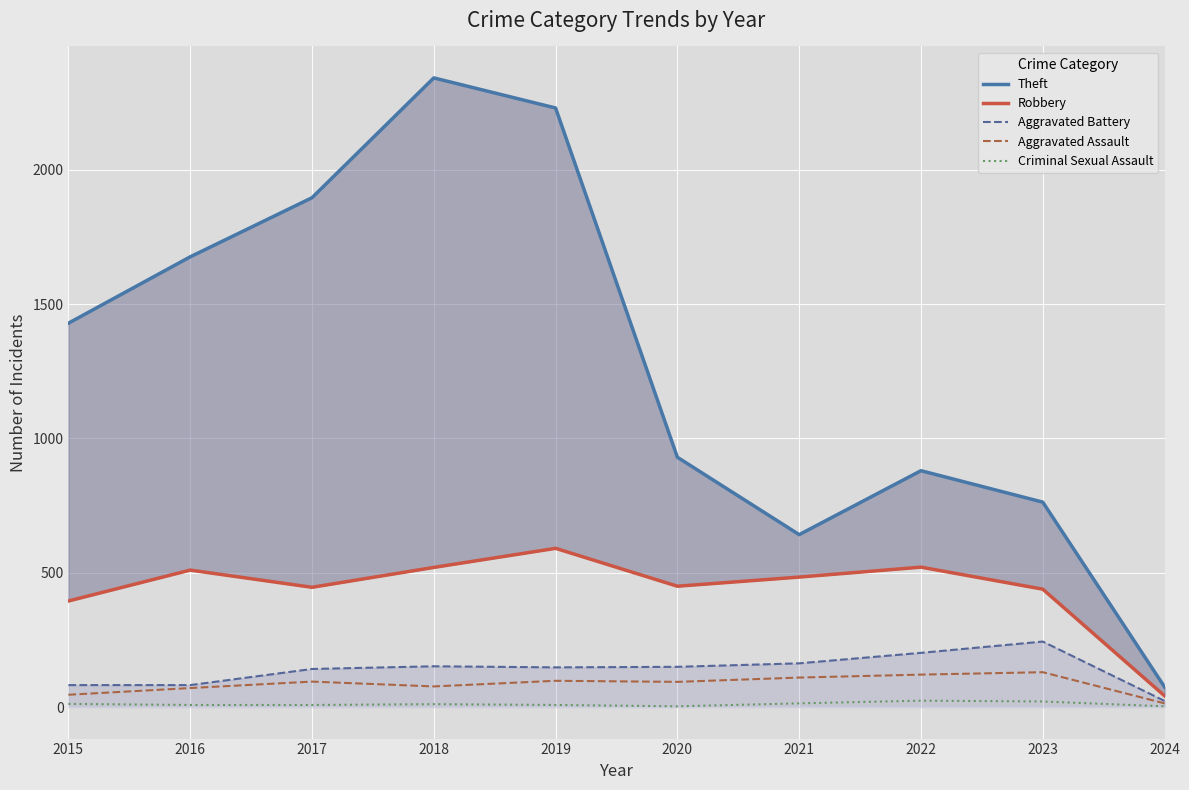

The Aggravated Battery series shows 369 at 2023. True or false?

False